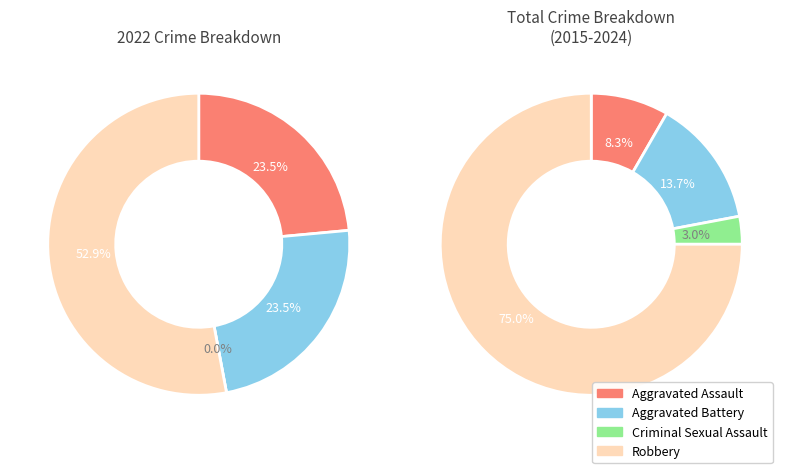

What is the change in value from Criminal Sexual Assault to Robbery?

+9